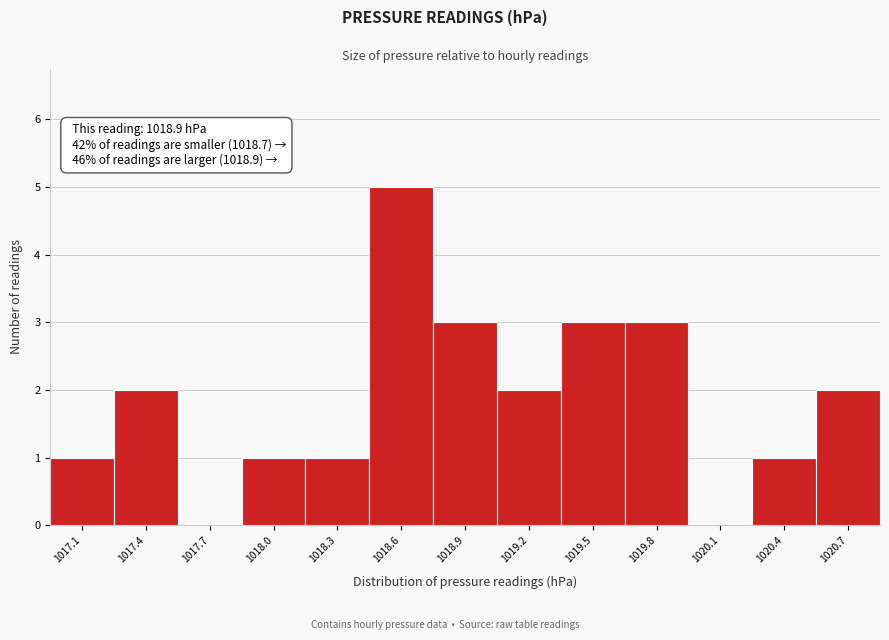

Which range on the x-axis has the tallest bar?

1018.45 to 1018.75